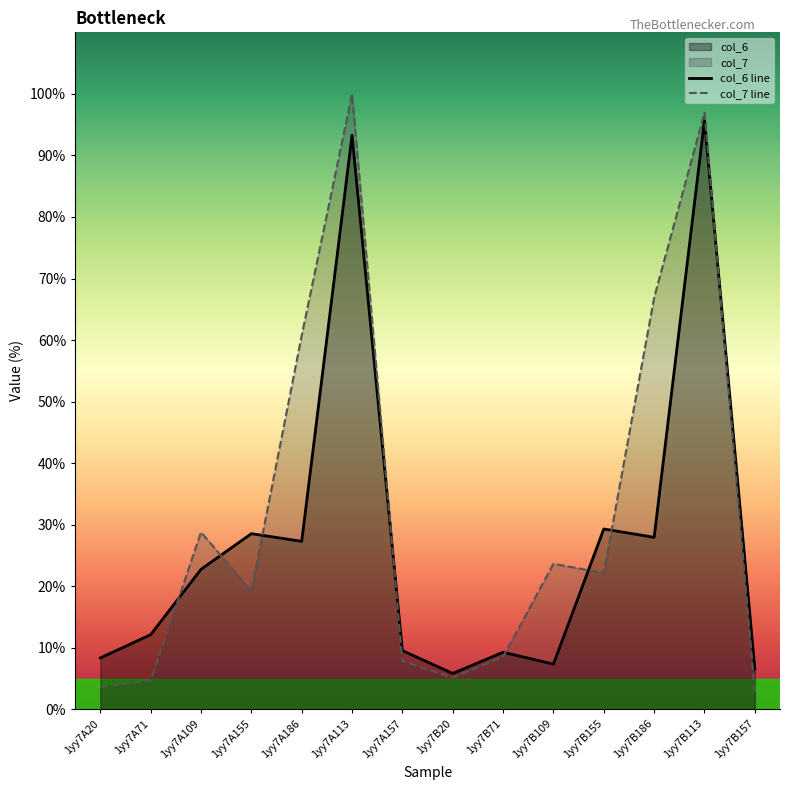

How many lines are shown in the chart?

2